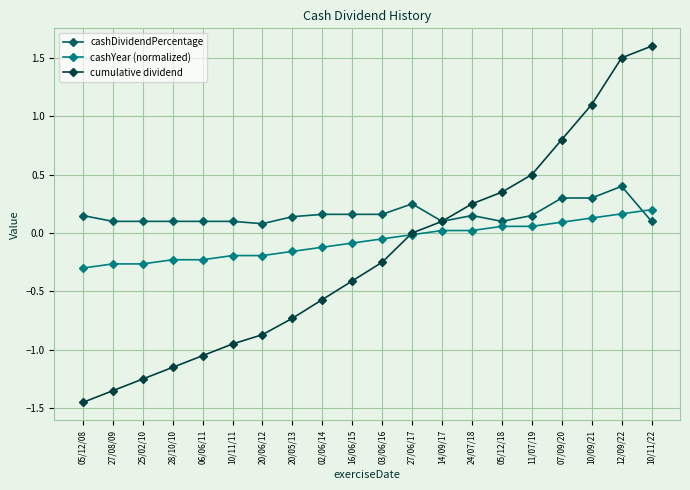

Is it true that cashYear (normalized) equals -0.3 at 20/05/13?

False